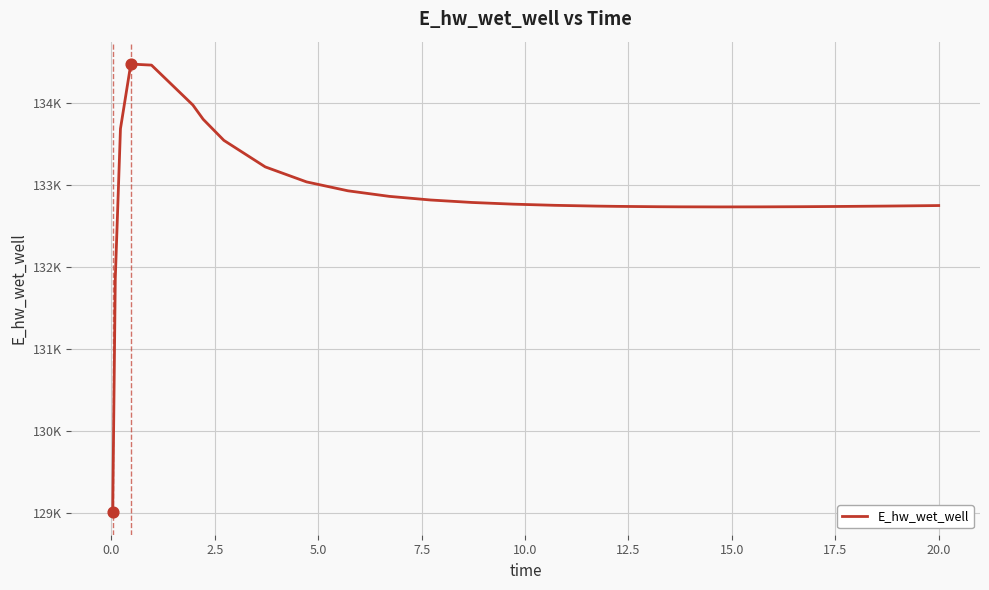

Does the chart have visible grid lines?

Yes